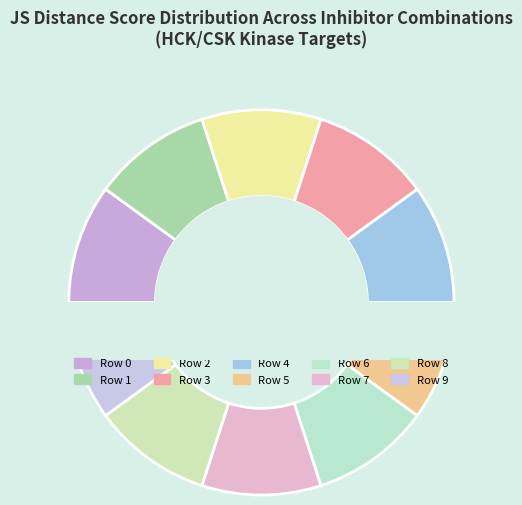

How many segments does this pie chart have?

10